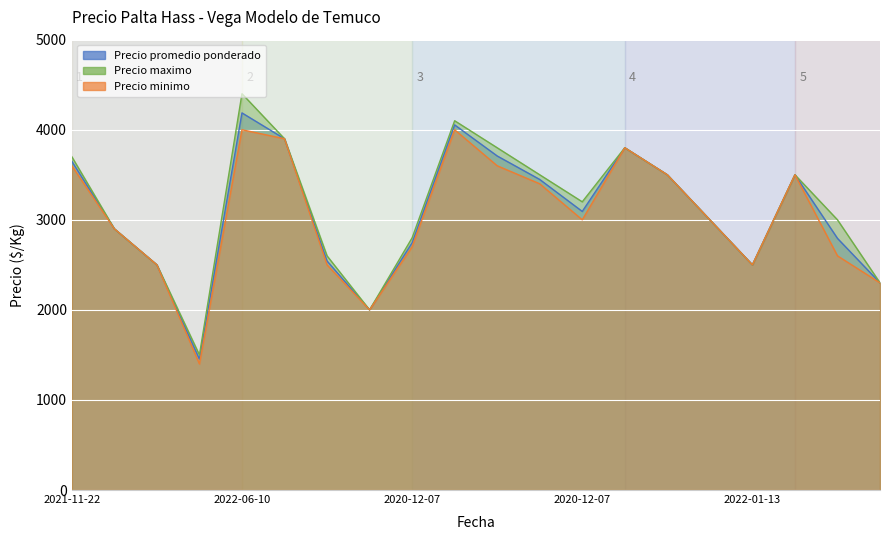

At how many categories does at least one series exceed 1789?

19